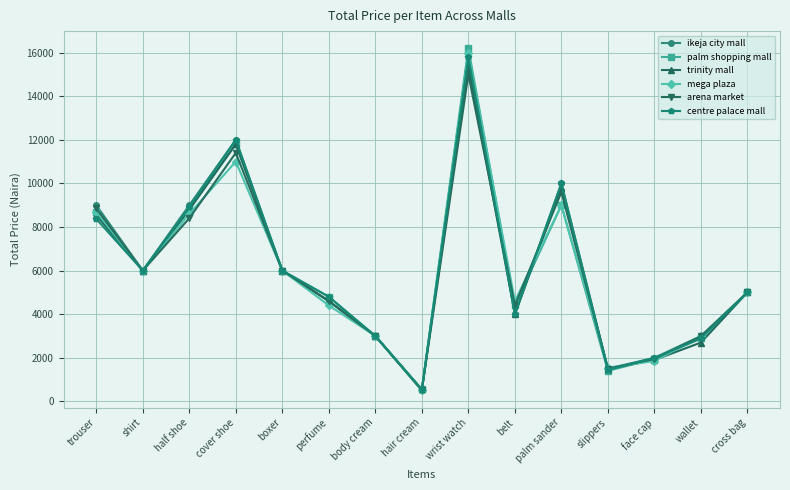

Is this an area chart (filled region under the line)?

No